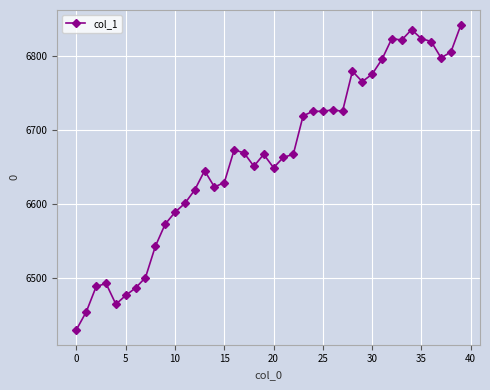

What is the maximum value shown in the chart?

6841